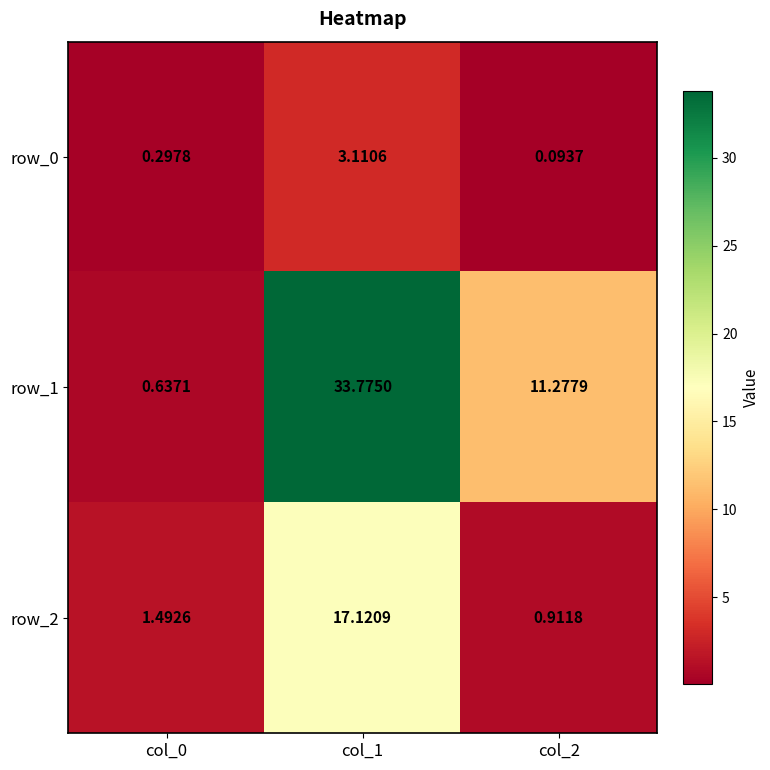

Is the value of row_1 at col_0 greater than the value of row_2 at col_1?

No